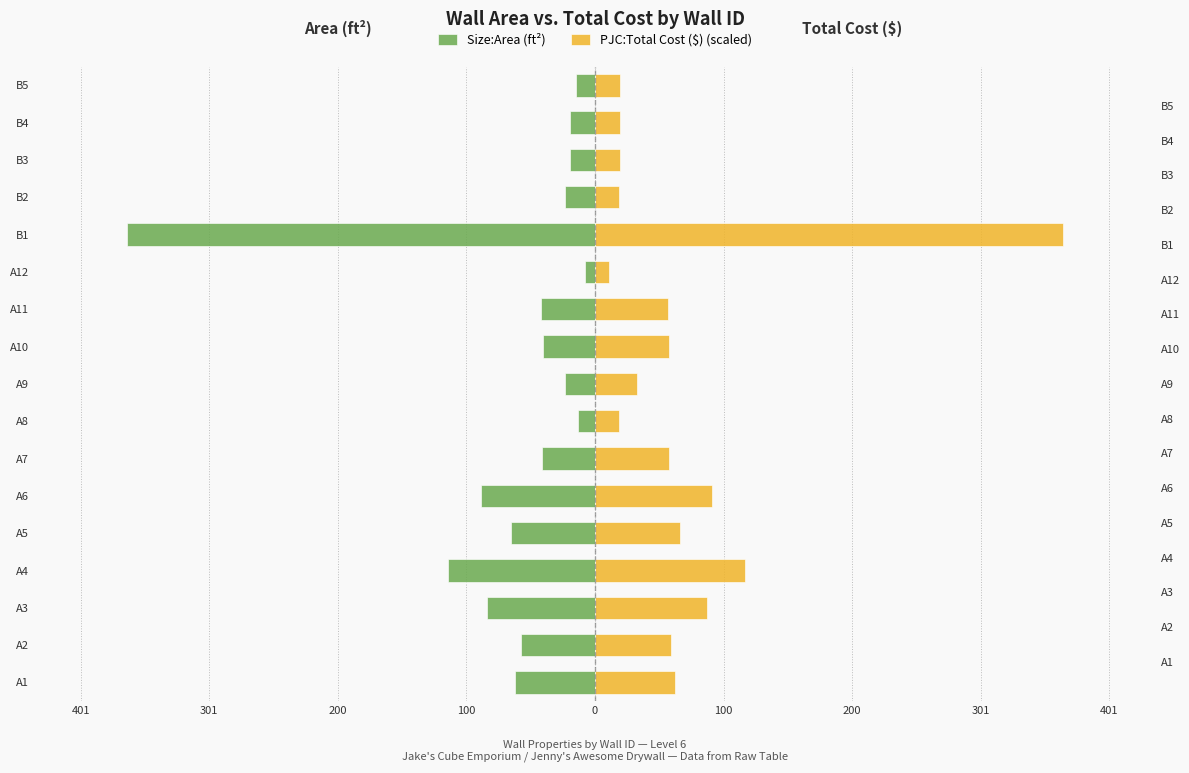

The value of PJC:Total Cost ($) (scaled) at A1 is 93.4. True or false?

False